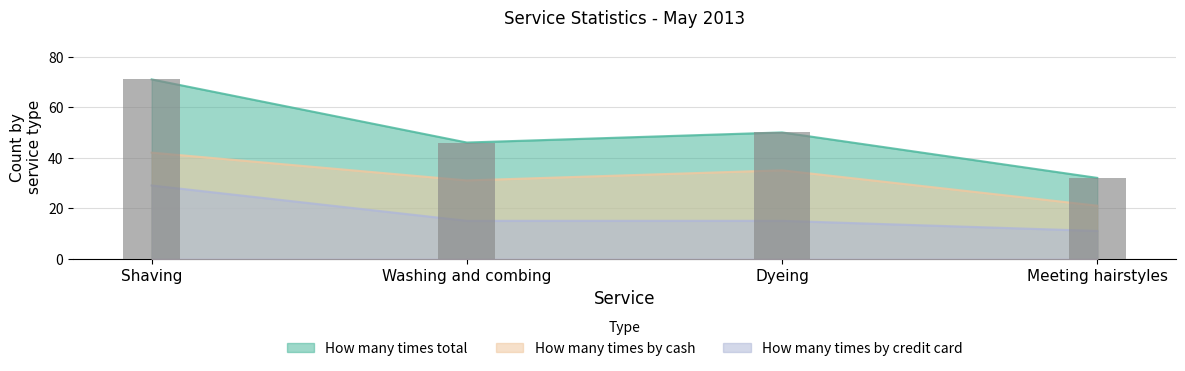

Where does the How many times total series first go above 50?

Shaving